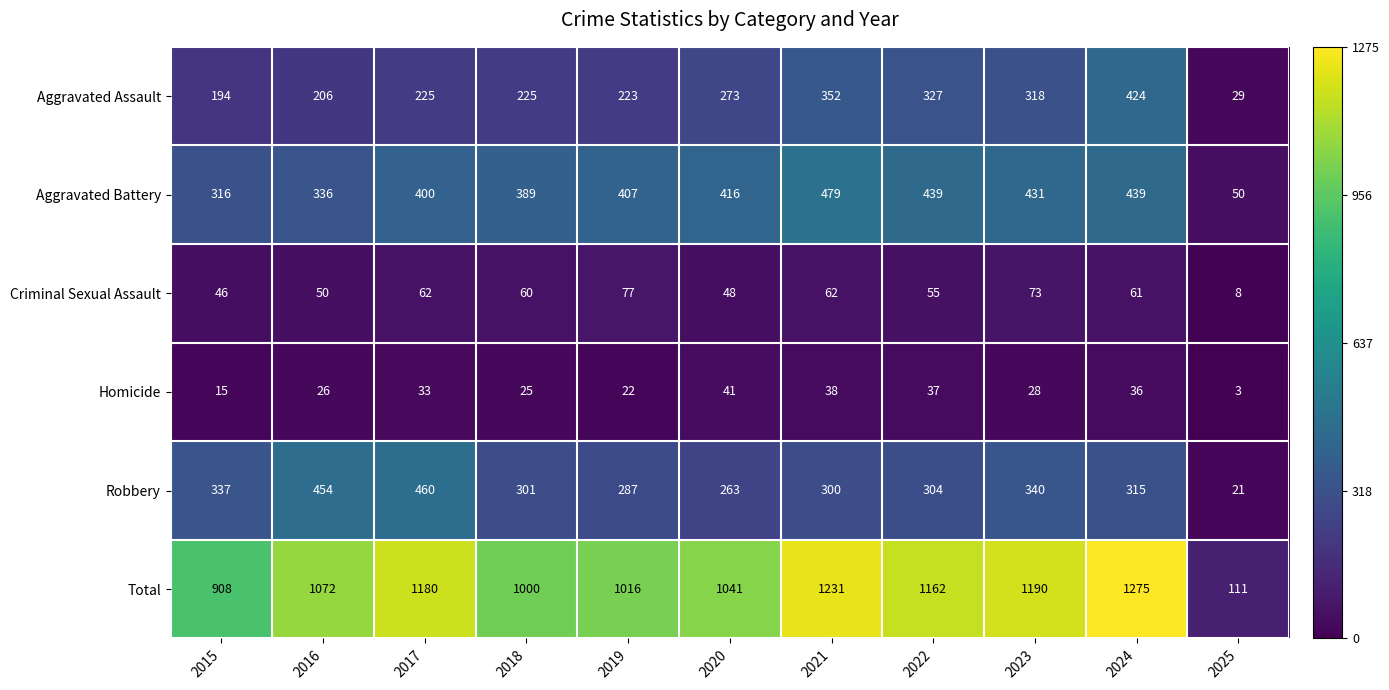

Rank the series by their maximum value, from highest to lowest.

Total, Aggravated Battery, Robbery, Aggravated Assault, Criminal Sexual Assault, Homicide